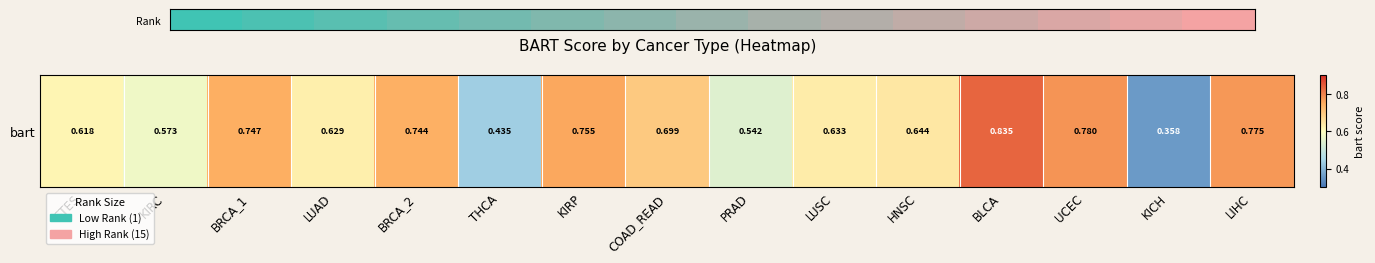

What is the ratio of the value at UCEC to the value at HNSC?

1.2